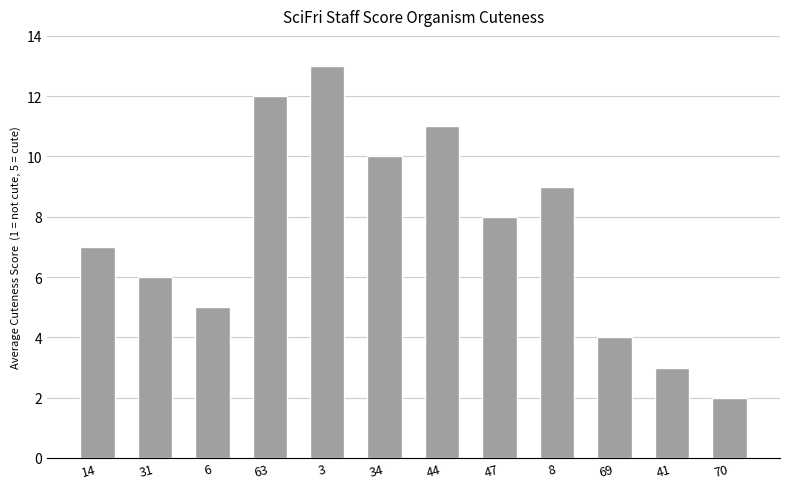

List the labels in order of value, smallest first.

70, 41, 69, 6, 31, 14, 47, 8, 34, 44, 63, 3